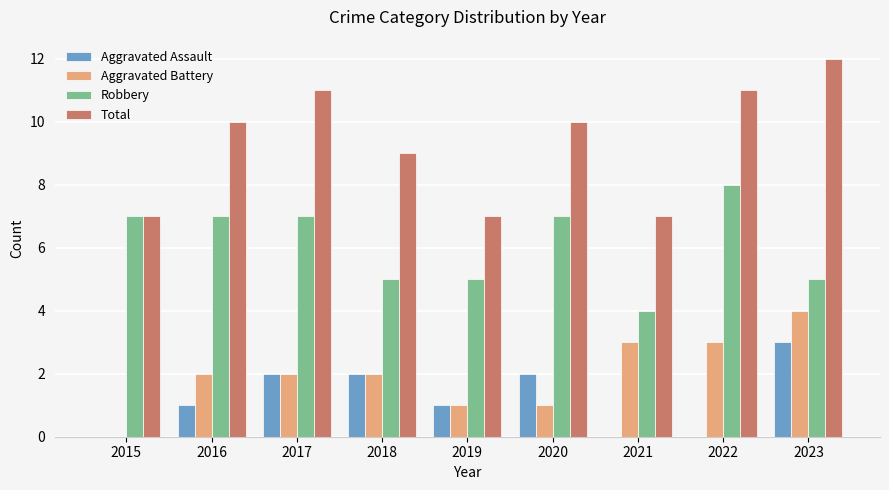

Is the value of Aggravated Battery at 2017 greater than the value of Total at 2021?

No